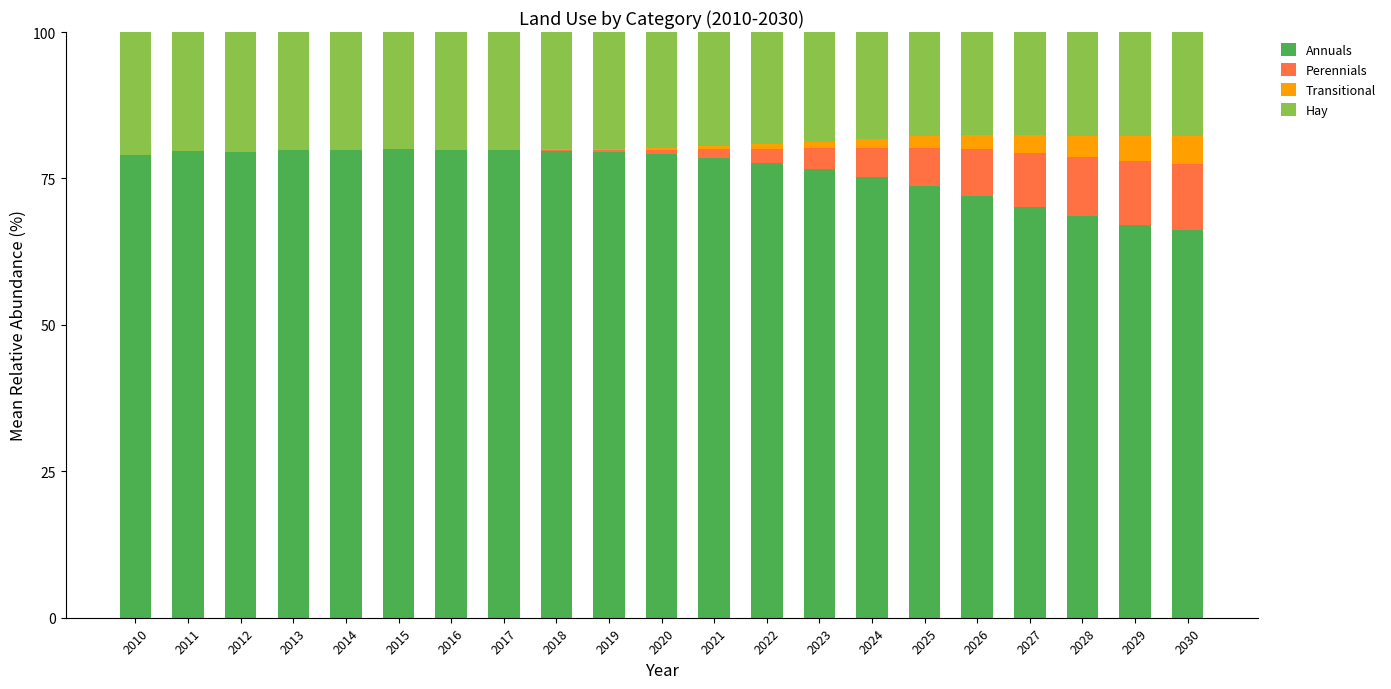

The Annuals series shows 130.9 at 2011. True or false?

False